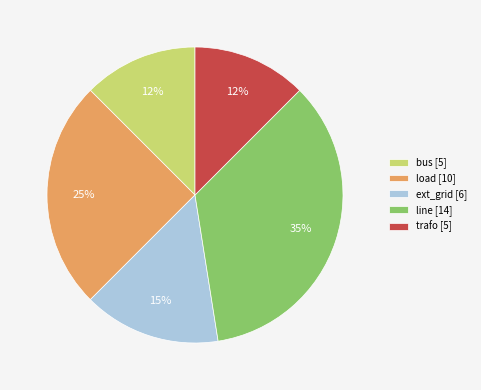

Which category has the biggest portion of the pie?

line [14]